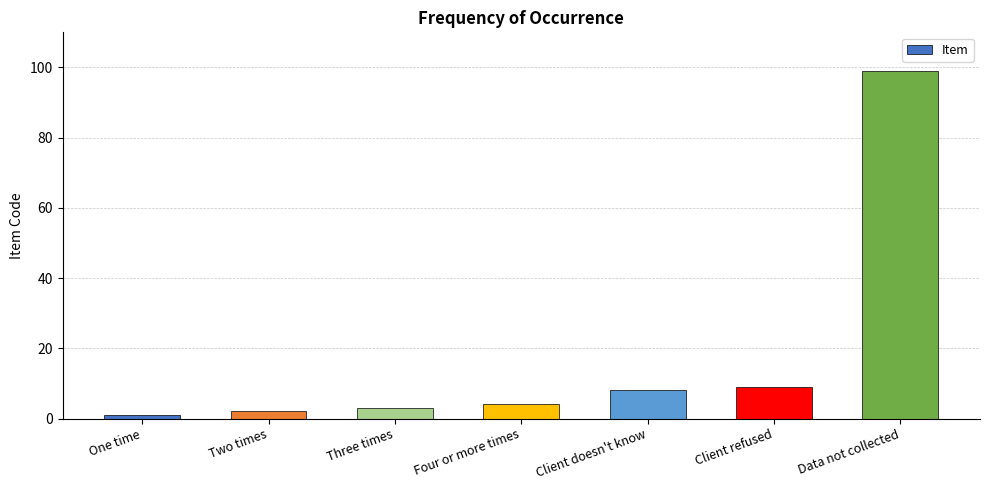

Are the bars horizontal?

No